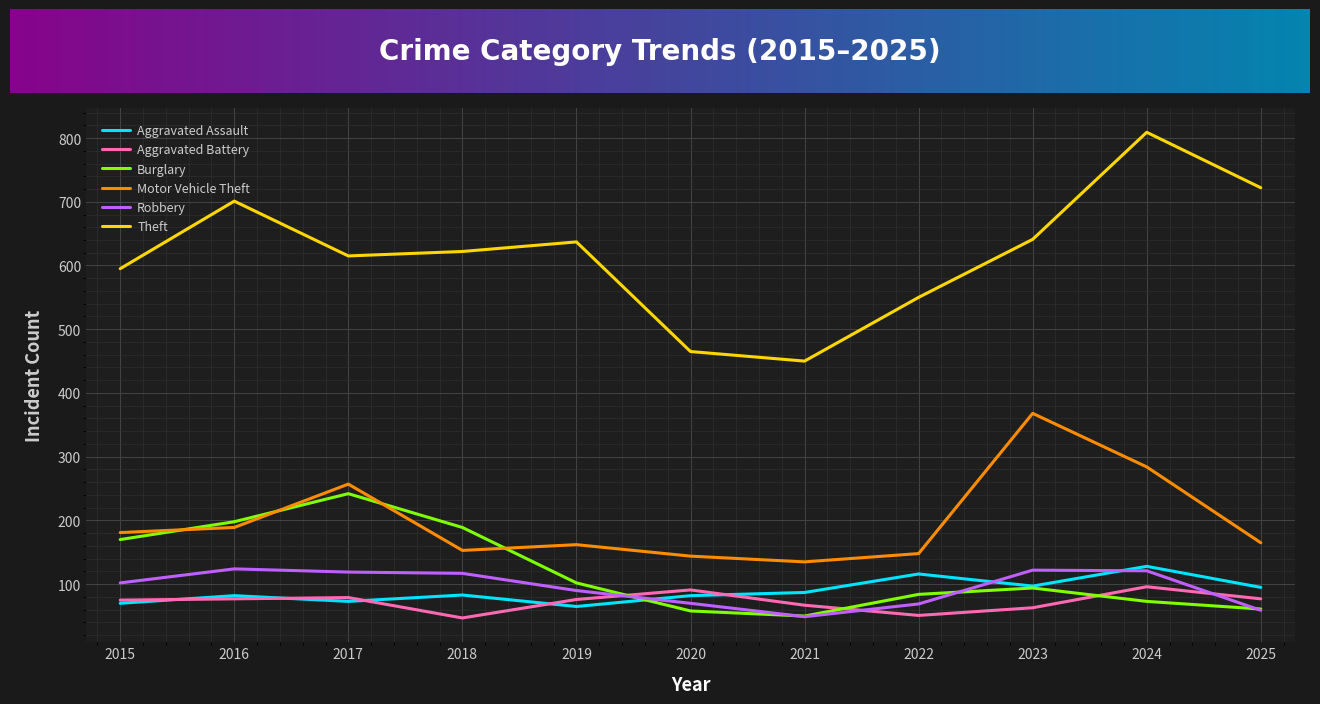

How many interior local valleys does the Theft series have?

2